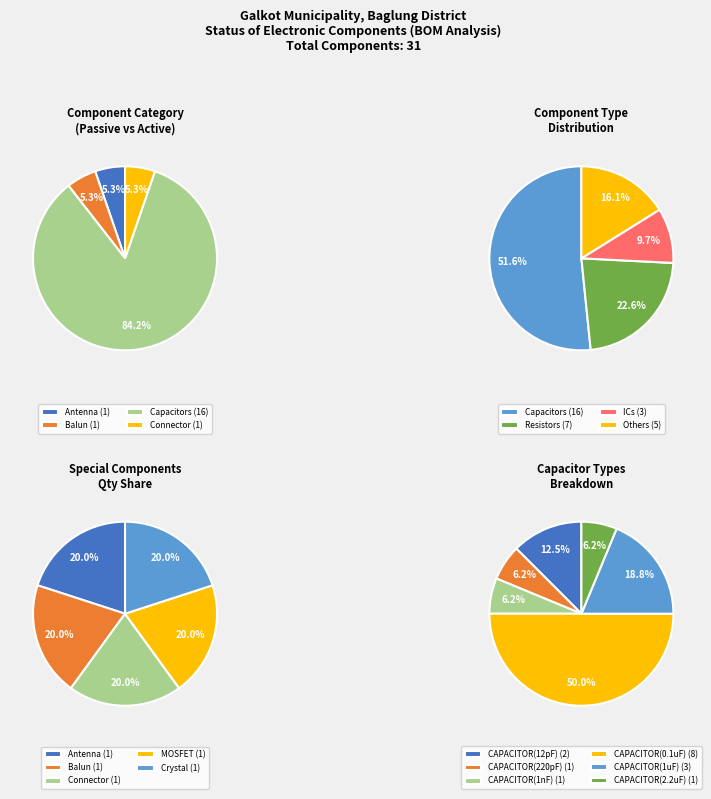

Is CAPACITOR(1nF) the majority of the pie?

No